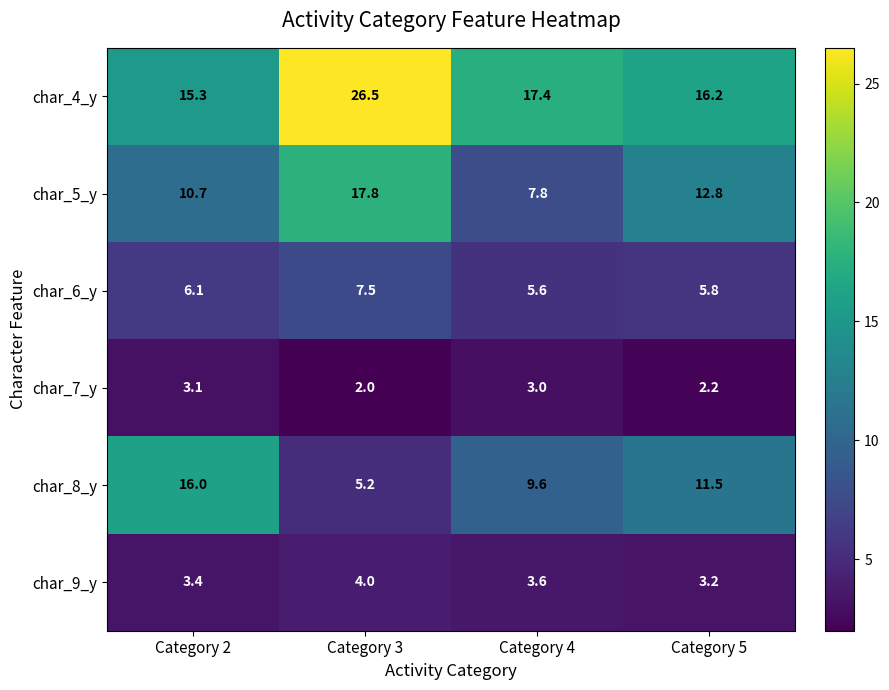

How many series are shown in this chart?

6